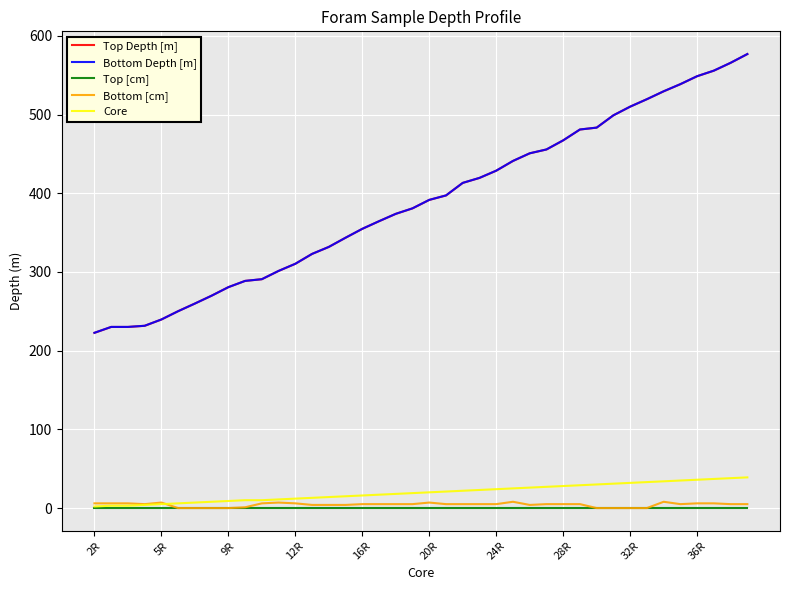

True or false: Bottom [cm] and Top Depth [m] cross at least once.

False